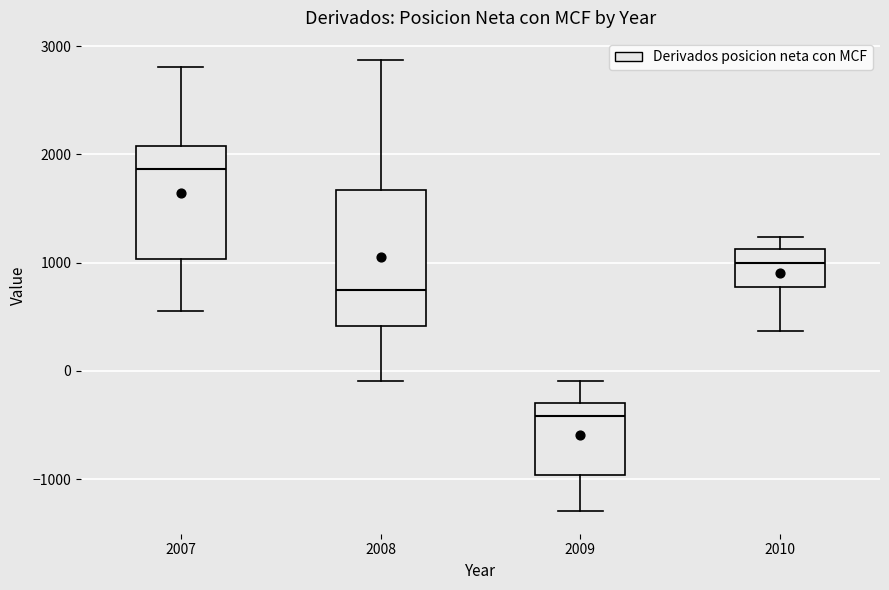

Where is the upper edge of the box at x = 2010 on the y-axis? The values are not printed on the chart, so give them approximately, as read against the axis.

1100